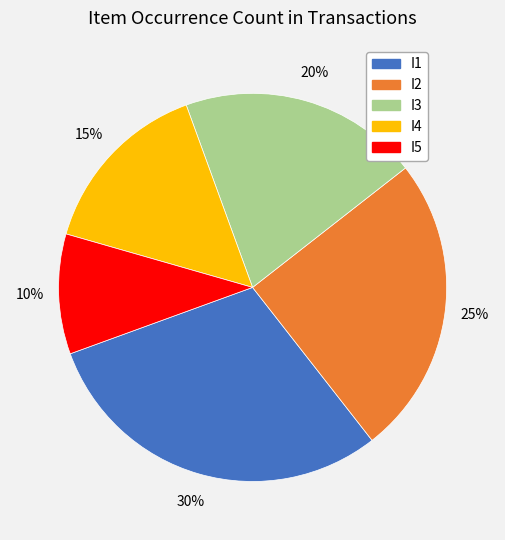

Does I5 account for over 50% of the chart?

No